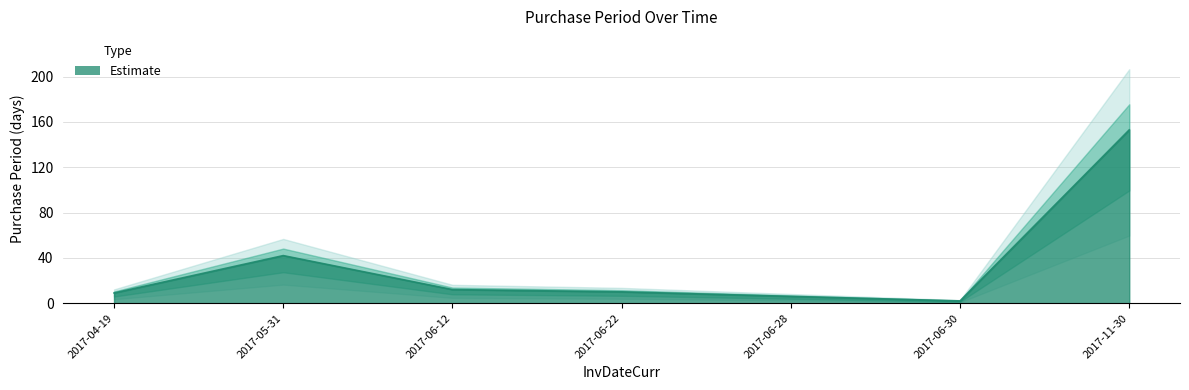

How many points are higher than both their immediate neighbors (excluding endpoints)?

1